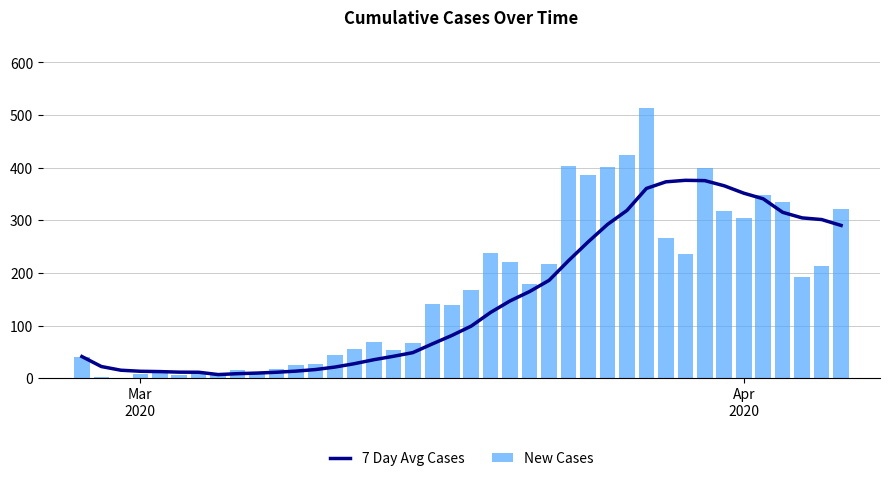

Is the value of New Cases at 23 greater than the value of 7 Day Avg Cases at 20?

Yes